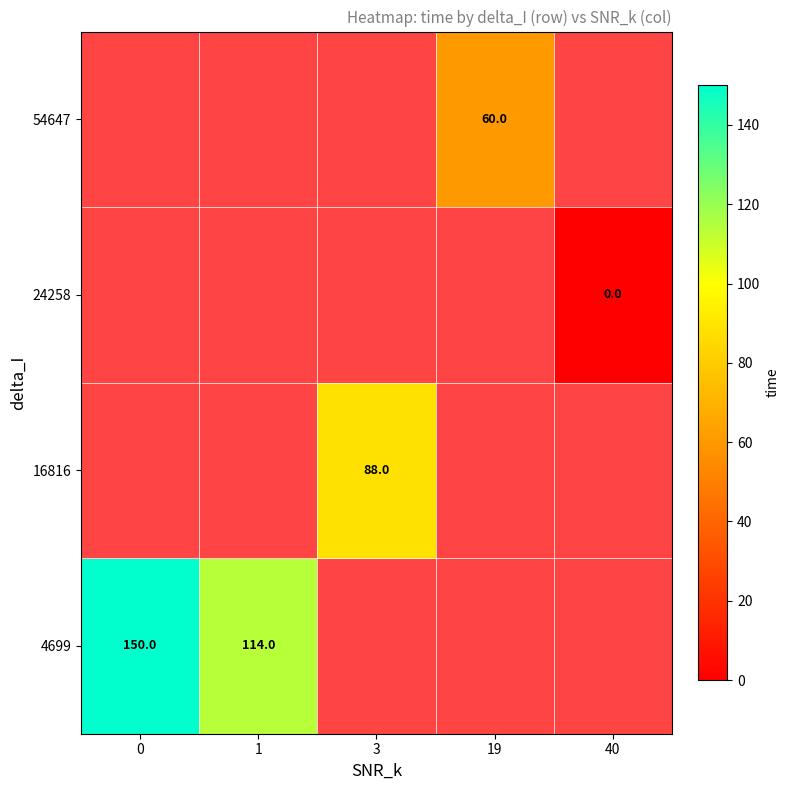

The value of 16816 at 3 is 137. True or false?

False